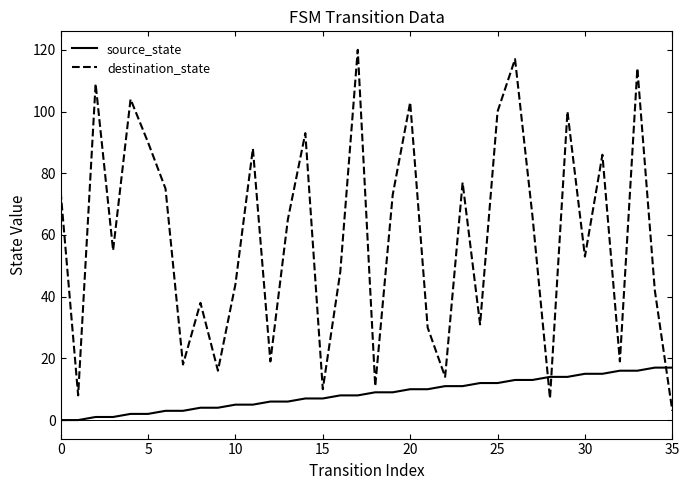

What is the average value of the destination_state series?

59